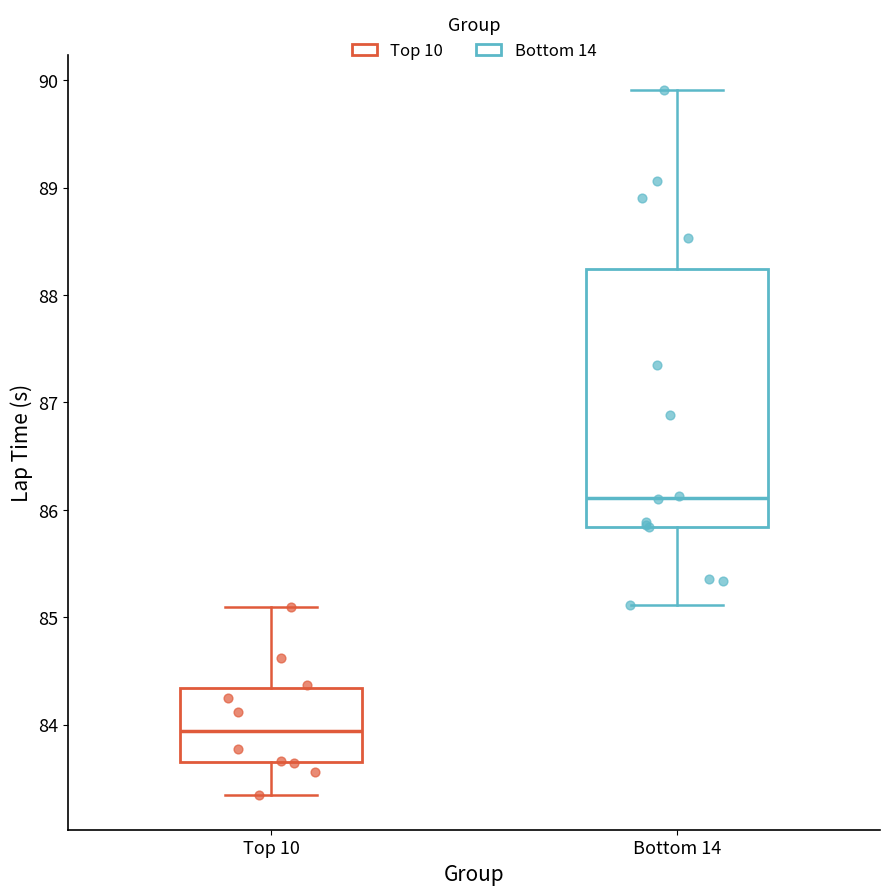

Where is the upper edge of the box for Top 10 on the y-axis? The values are not printed on the chart, so give them approximately, as read against the axis.

84.3